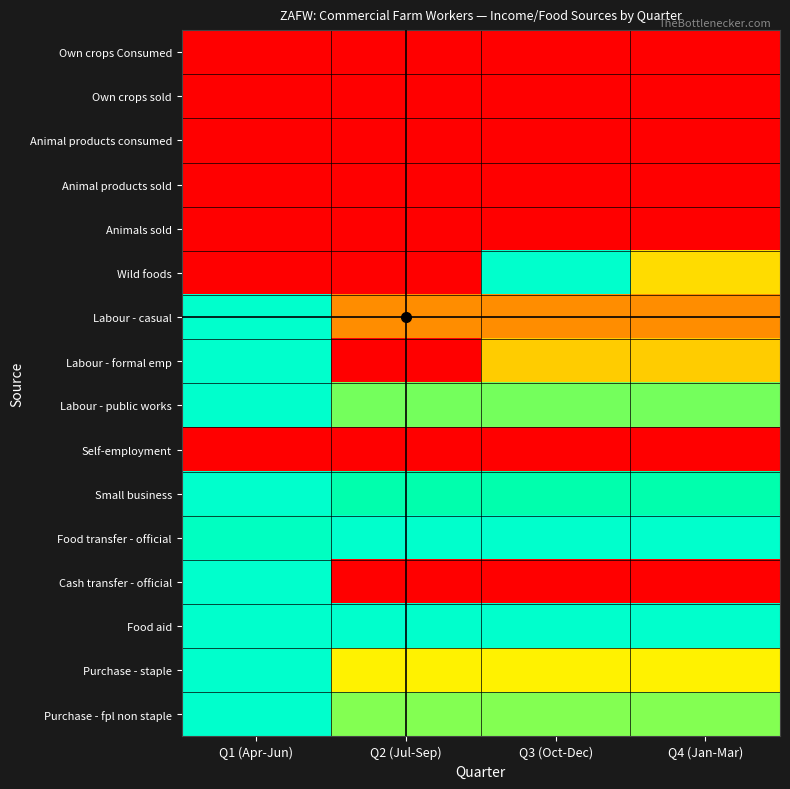

Reading right to left, what are all the values shown in this chart?

Own crops Consumed: Q4 (Jan-Mar)=0.0	Q3 (Oct-Dec)=0.0	Q2 (Jul-Sep)=0.0	Q1 (Apr-Jun)=0.0
Own crops sold: Q4 (Jan-Mar)=0.0	Q3 (Oct-Dec)=0.0	Q2 (Jul-Sep)=0.0	Q1 (Apr-Jun)=0.0
Animal products consumed: Q4 (Jan-Mar)=0.0	Q3 (Oct-Dec)=0.0	Q2 (Jul-Sep)=0.0	Q1 (Apr-Jun)=0.0
Animal products sold: Q4 (Jan-Mar)=0.0	Q3 (Oct-Dec)=0.0	Q2 (Jul-Sep)=0.0	Q1 (Apr-Jun)=0.0
Animals sold: Q4 (Jan-Mar)=0.0	Q3 (Oct-Dec)=0.0	Q2 (Jul-Sep)=0.0	Q1 (Apr-Jun)=0.0
Wild foods: Q4 (Jan-Mar)=0.5	Q3 (Oct-Dec)=1.0	Q2 (Jul-Sep)=0.0	Q1 (Apr-Jun)=0.0
Labour - casual: Q4 (Jan-Mar)=0.4	Q3 (Oct-Dec)=0.4	Q2 (Jul-Sep)=0.4	Q1 (Apr-Jun)=1.0
Labour - formal emp: Q4 (Jan-Mar)=0.5	Q3 (Oct-Dec)=0.5	Q2 (Jul-Sep)=0.0	Q1 (Apr-Jun)=1.0
Labour - public works: Q4 (Jan-Mar)=0.7	Q3 (Oct-Dec)=0.7	Q2 (Jul-Sep)=0.7	Q1 (Apr-Jun)=1.0
Self-employment: Q4 (Jan-Mar)=0.0	Q3 (Oct-Dec)=0.0	Q2 (Jul-Sep)=0.0	Q1 (Apr-Jun)=0.0
Small business: Q4 (Jan-Mar)=0.8	Q3 (Oct-Dec)=0.8	Q2 (Jul-Sep)=0.8	Q1 (Apr-Jun)=1.0
Food transfer - official: Q4 (Jan-Mar)=1.0	Q3 (Oct-Dec)=1.0	Q2 (Jul-Sep)=1.0	Q1 (Apr-Jun)=0.9
Cash transfer - official: Q4 (Jan-Mar)=0.0	Q3 (Oct-Dec)=0.0	Q2 (Jul-Sep)=0.0	Q1 (Apr-Jun)=1.0
Food aid: Q4 (Jan-Mar)=1.0	Q3 (Oct-Dec)=1.0	Q2 (Jul-Sep)=1.0	Q1 (Apr-Jun)=1.0
Purchase - staple: Q4 (Jan-Mar)=0.5	Q3 (Oct-Dec)=0.5	Q2 (Jul-Sep)=0.5	Q1 (Apr-Jun)=1.0
Purchase - fpl non staple: Q4 (Jan-Mar)=0.6	Q3 (Oct-Dec)=0.6	Q2 (Jul-Sep)=0.6	Q1 (Apr-Jun)=1.0